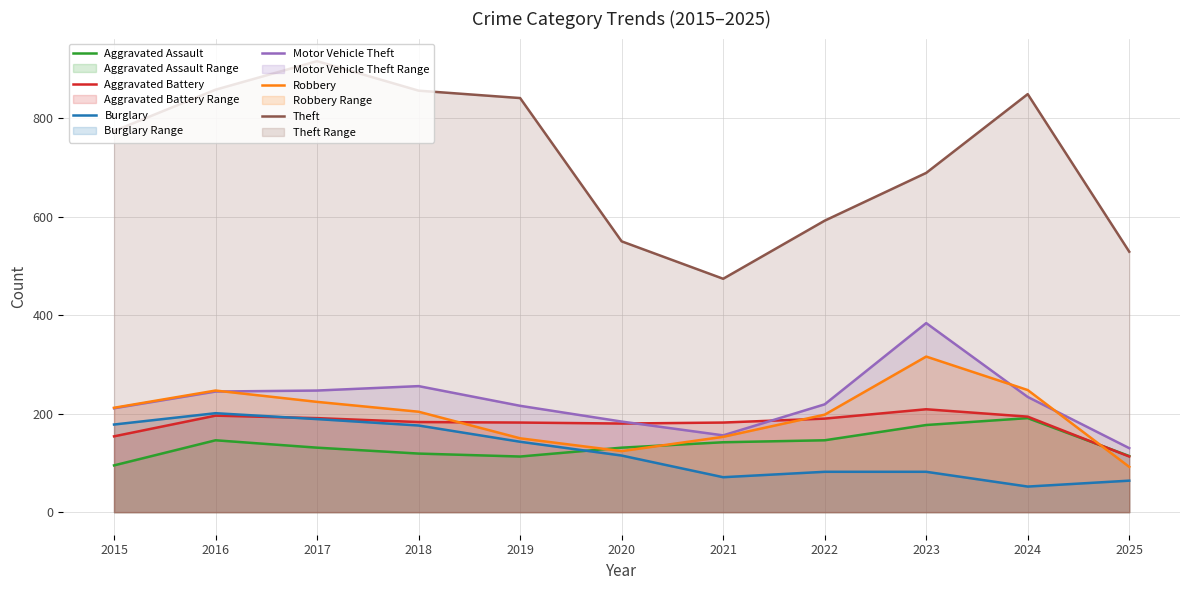

Is it true that Theft equals 1476 at 2019?

False